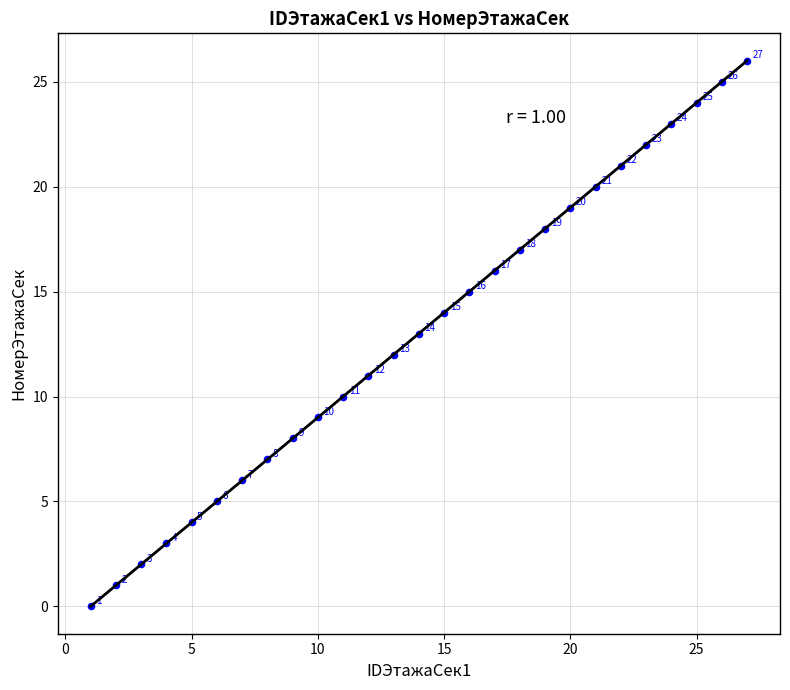

What is the range of X values (max minus min)?

26